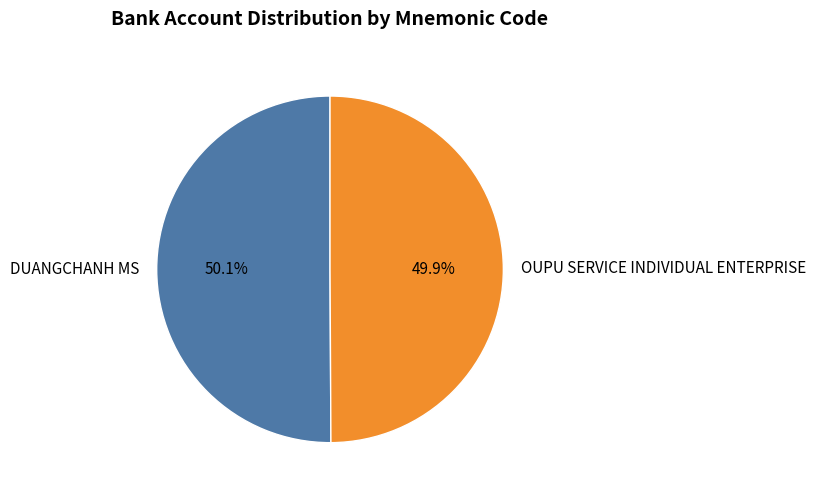

What portion of the pie excludes OUPU SERVICE INDIVIDUAL ENTERPRISE?

50.1%